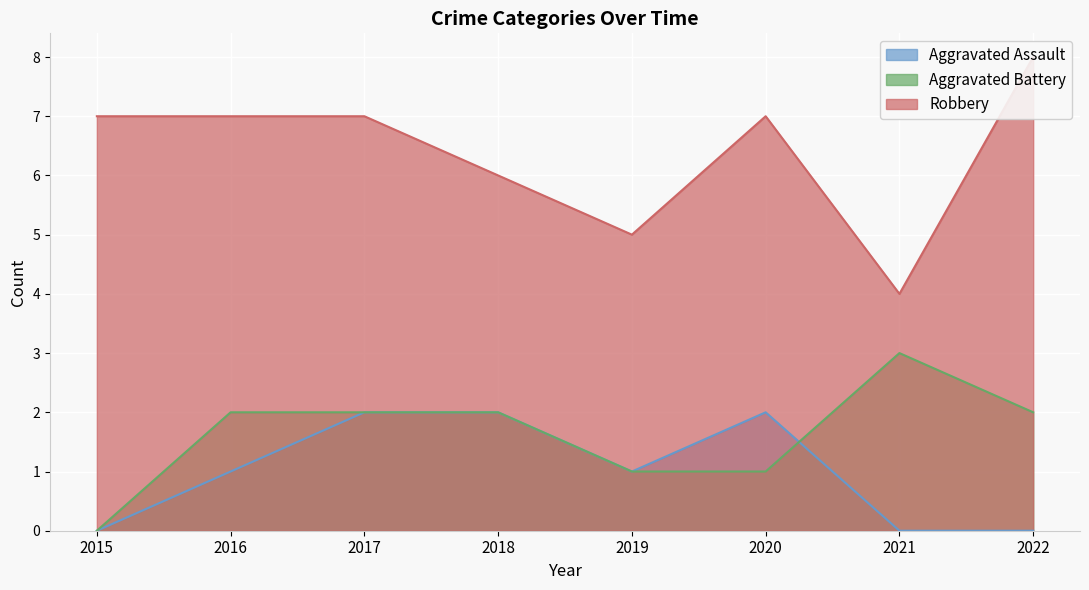

What is the spread (max minus min) of values at 2019?

4